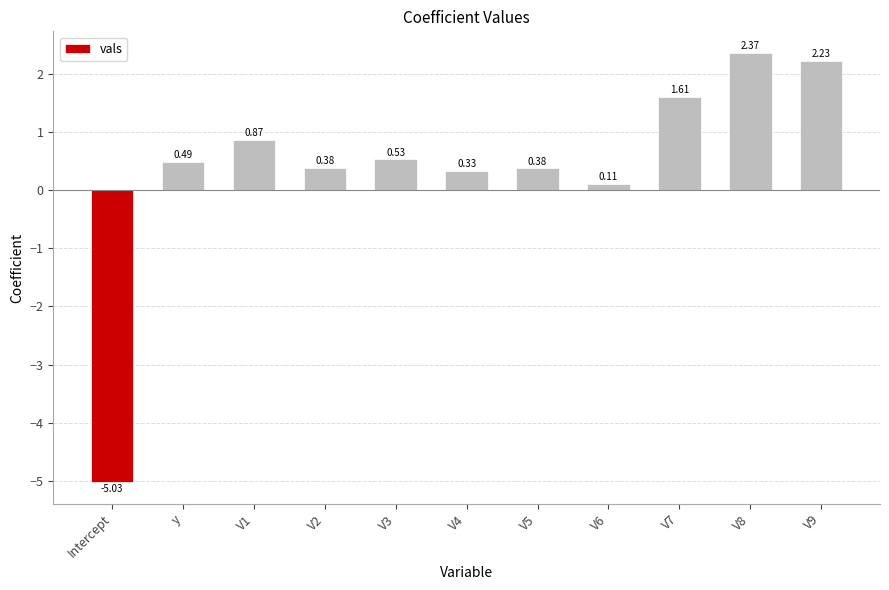

Which category has the lowest value across all series?

Intercept